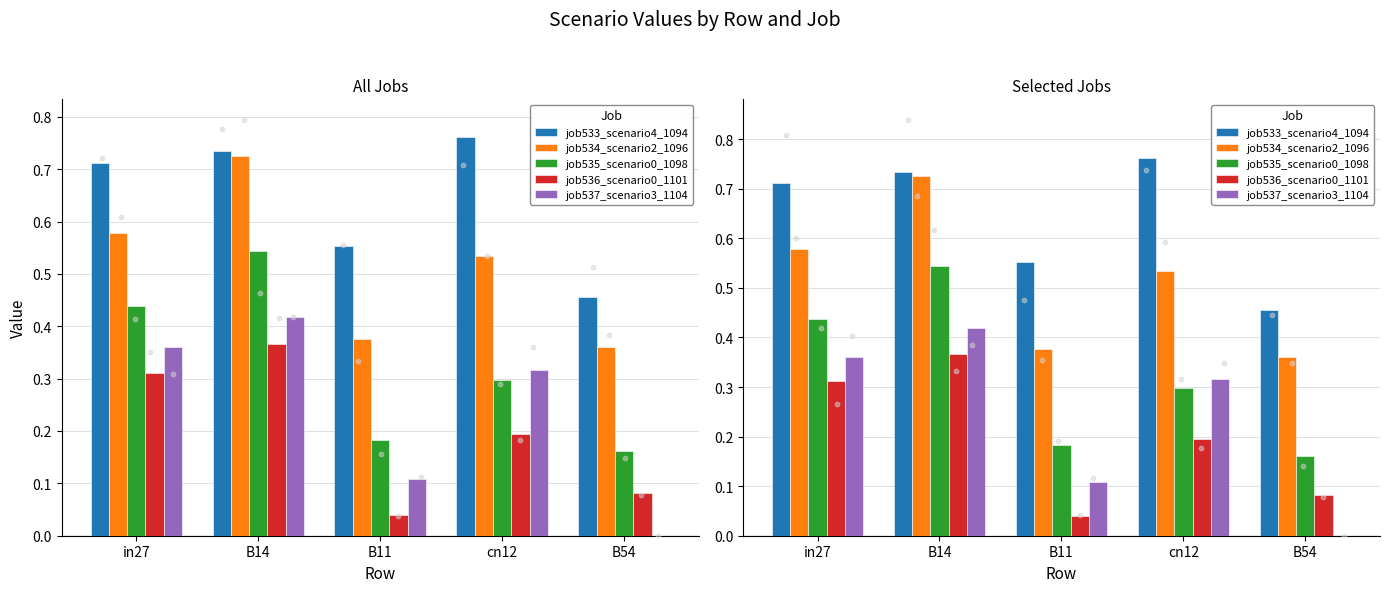

Which series reaches the minimum Y coordinate?

job537_scenario3_1104